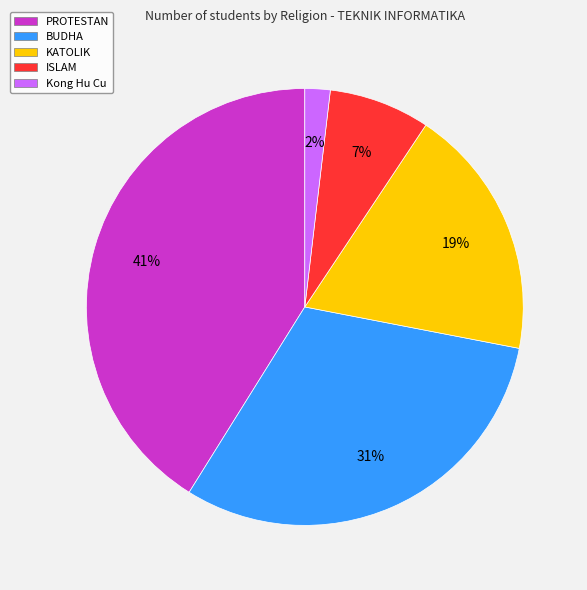

To the nearest percent, what is the combined percentage of ISLAM and KATOLIK?

26%